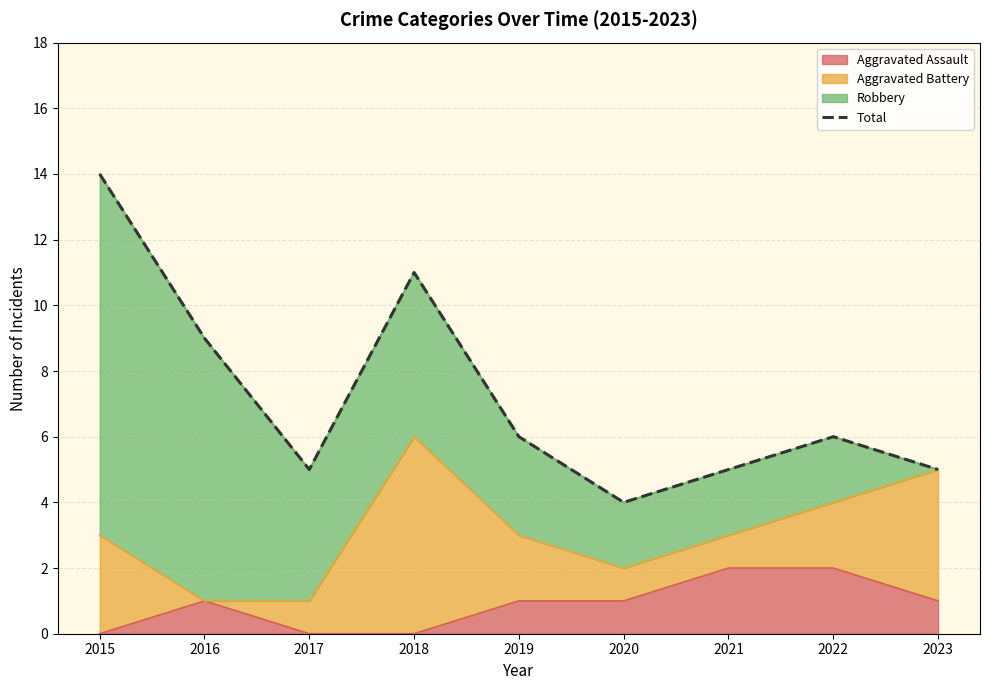

What is the change in value from 2020 to 2022?

+2